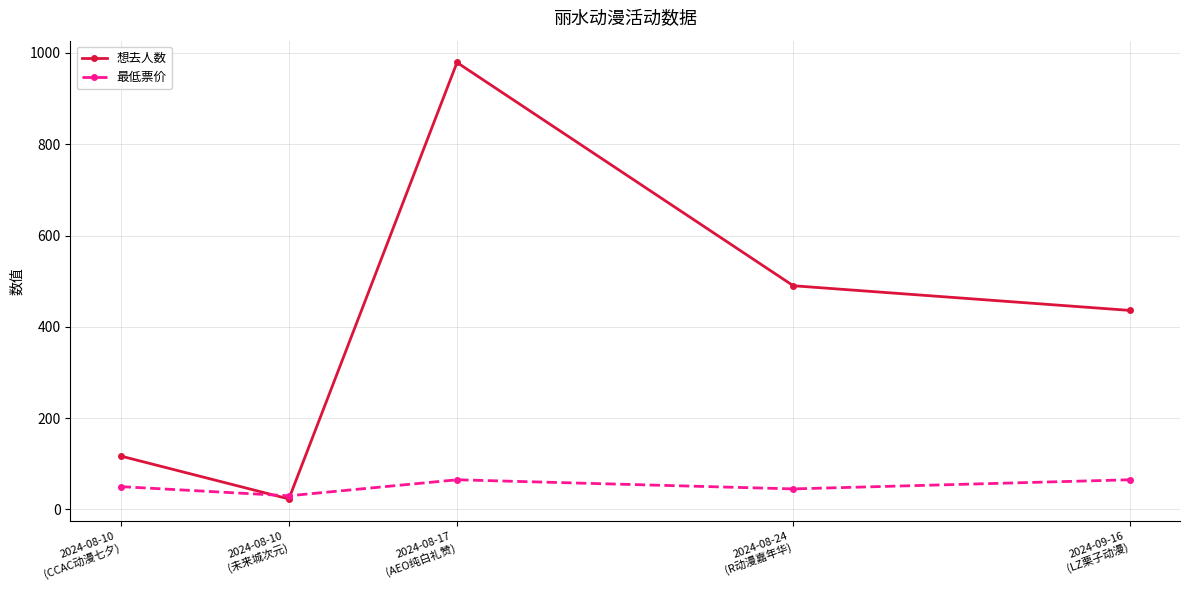

What is the minimum value shown in the chart?

23.0